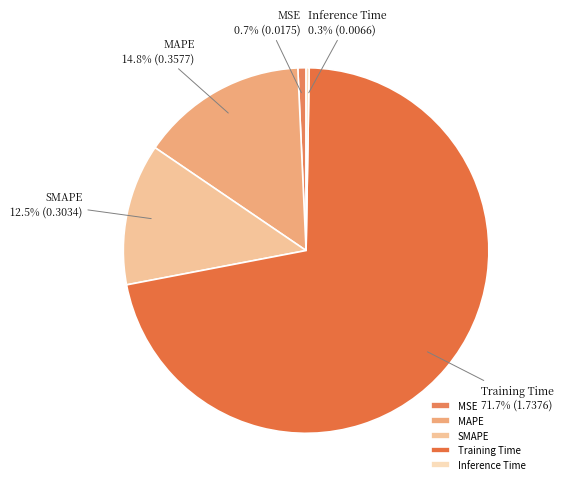

To the nearest percent, what is the difference between the largest and smallest slice percentages?

71%